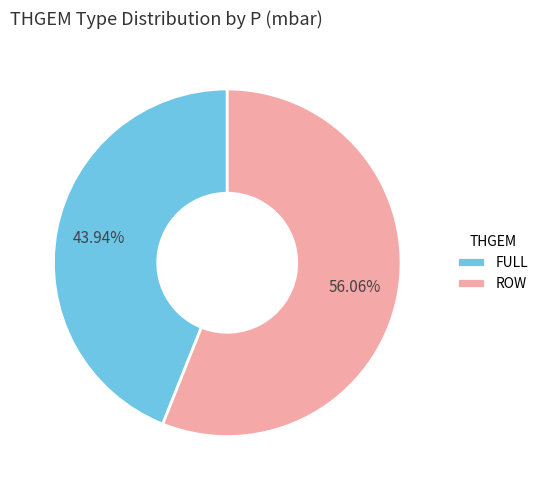

Do ROW and FULL together represent more than half of the pie?

Yes